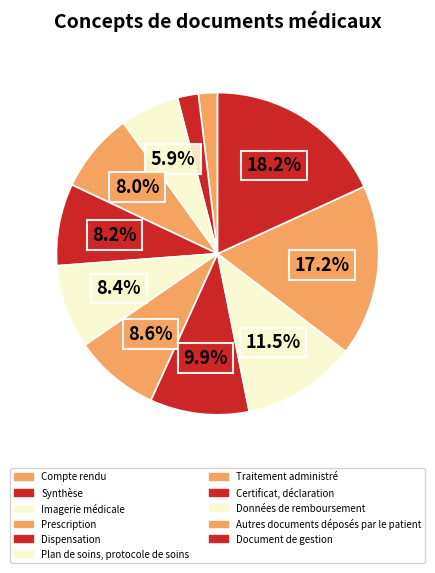

Count the number of slices in the pie.

11